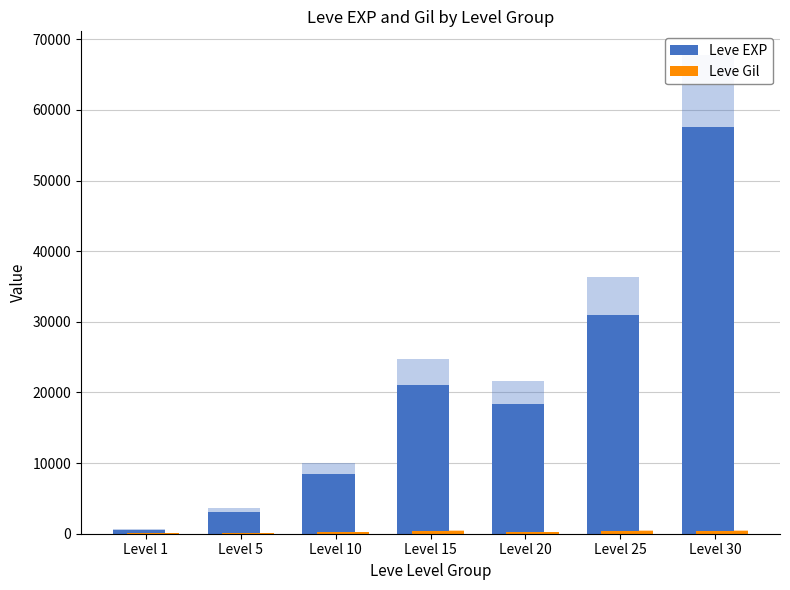

What is the value of the Leve EXP bar at the 7th from the left?

57570.5